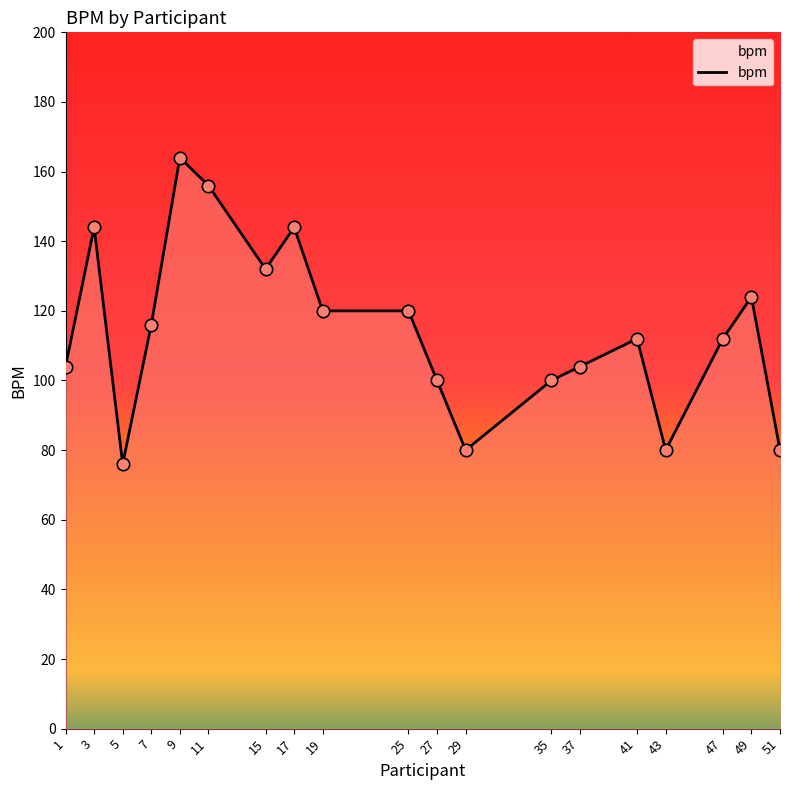

Between 19 and 37, which is larger?

19